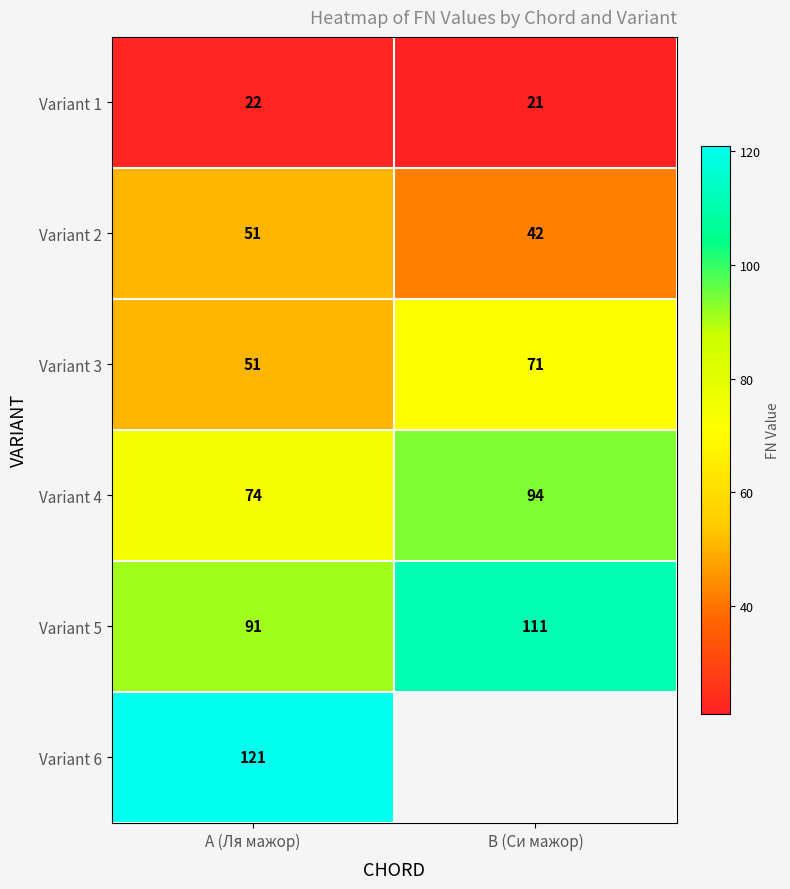

Which has a higher value, B (Си мажор) or A (Ля мажор)?

A (Ля мажор)